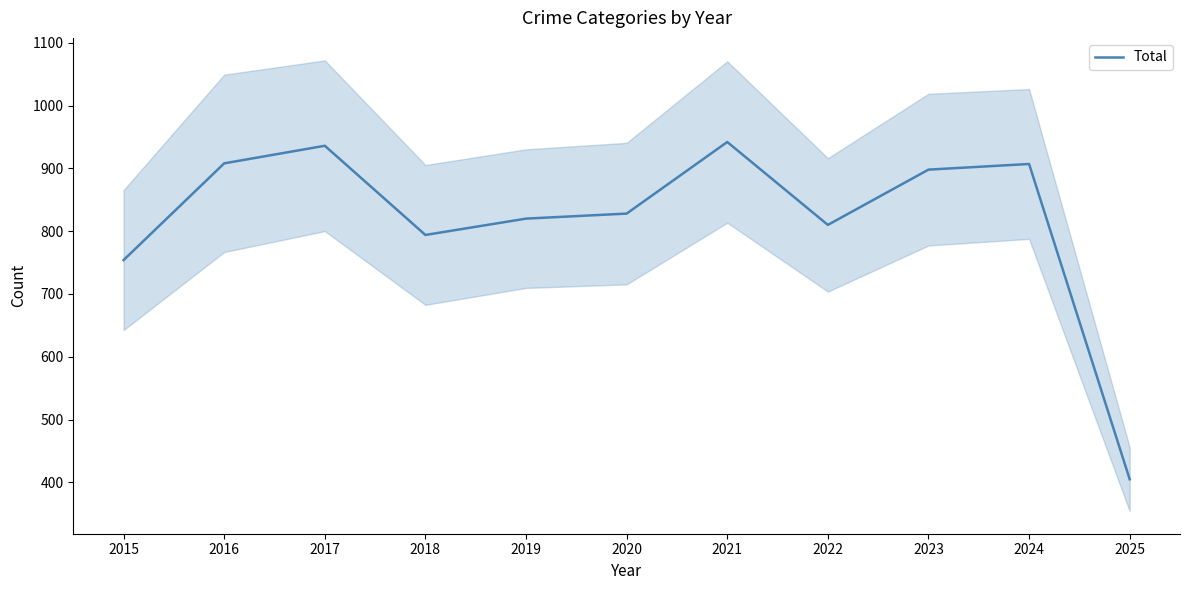

Reading left to right, what are all the values shown in this chart?

754	908	936	794	820	828	942	810	898	907	405